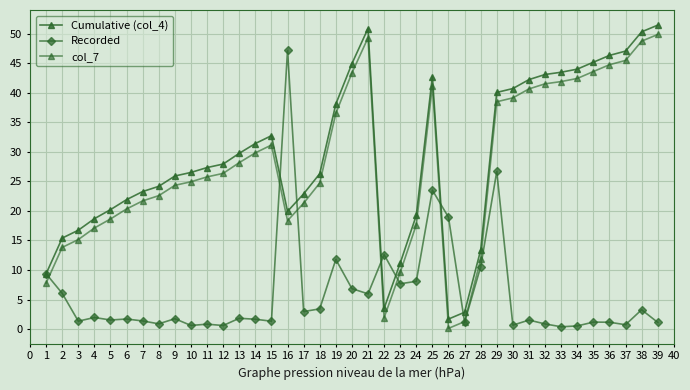

At 5, list the series in order from largest to smallest.

Cumulative (col_4), col_7, Recorded